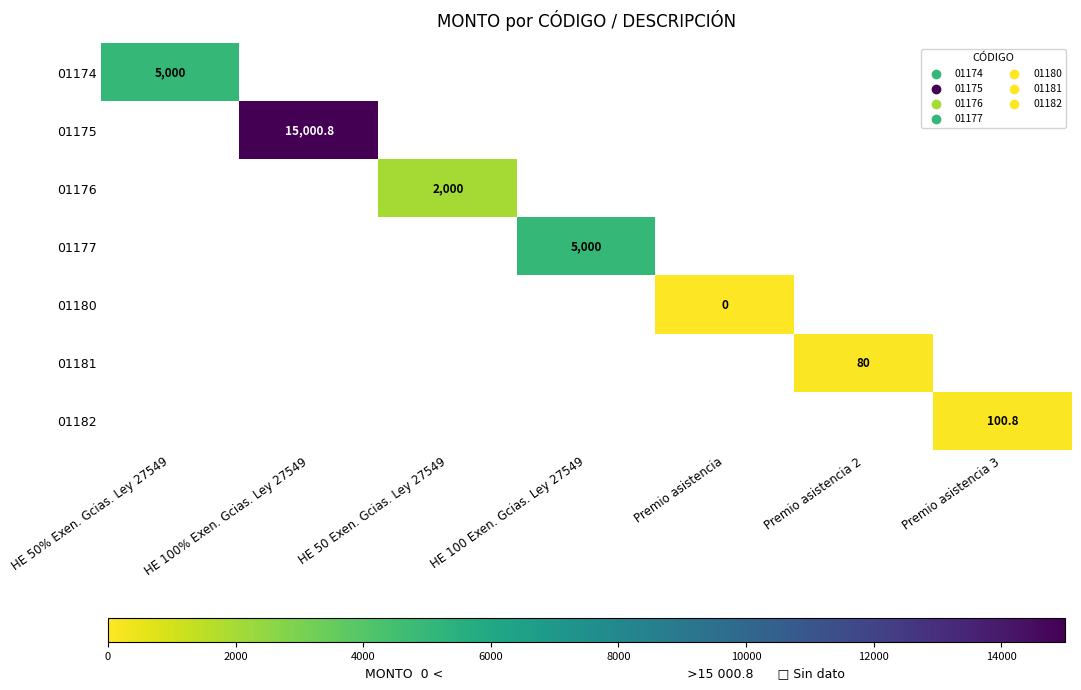

The value of 01177 at HE 100 Exen. Gcias. Ley 27549 is 3098.1. True or false?

False